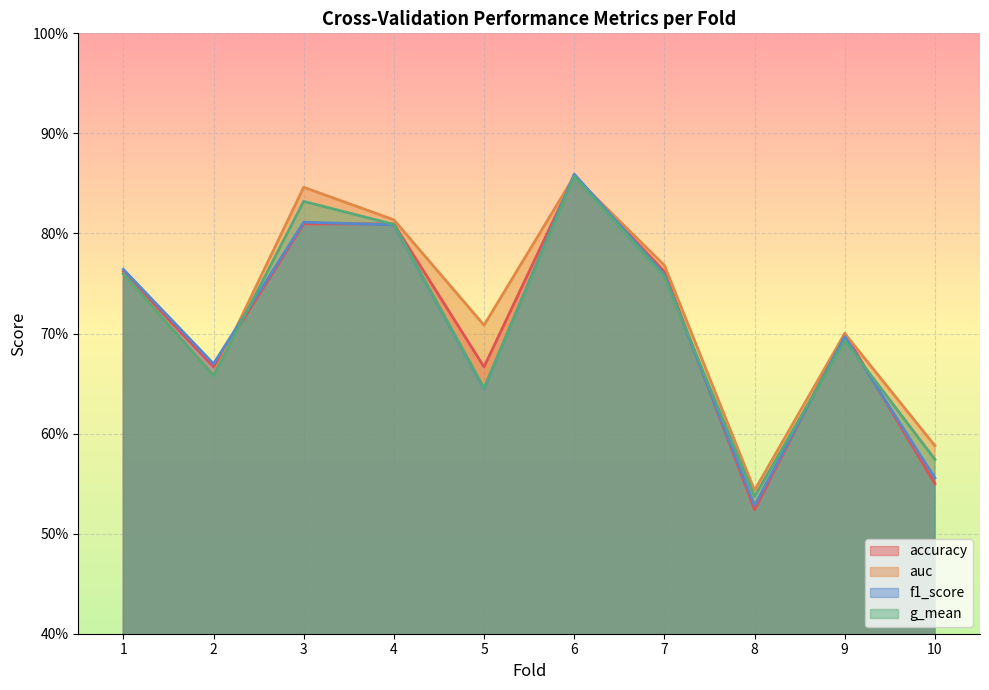

Reading left to right, extract all data points from this chart.

accuracy: 0.8	0.7	0.8	0.8	0.7	0.9	0.8	0.5	0.7	0.6
auc: 0.8	0.7	0.8	0.8	0.7	0.9	0.8	0.5	0.7	0.6
f1_score: 0.8	0.7	0.8	0.8	0.6	0.9	0.8	0.5	0.7	0.6
g_mean: 0.8	0.7	0.8	0.8	0.6	0.9	0.8	0.5	0.7	0.6